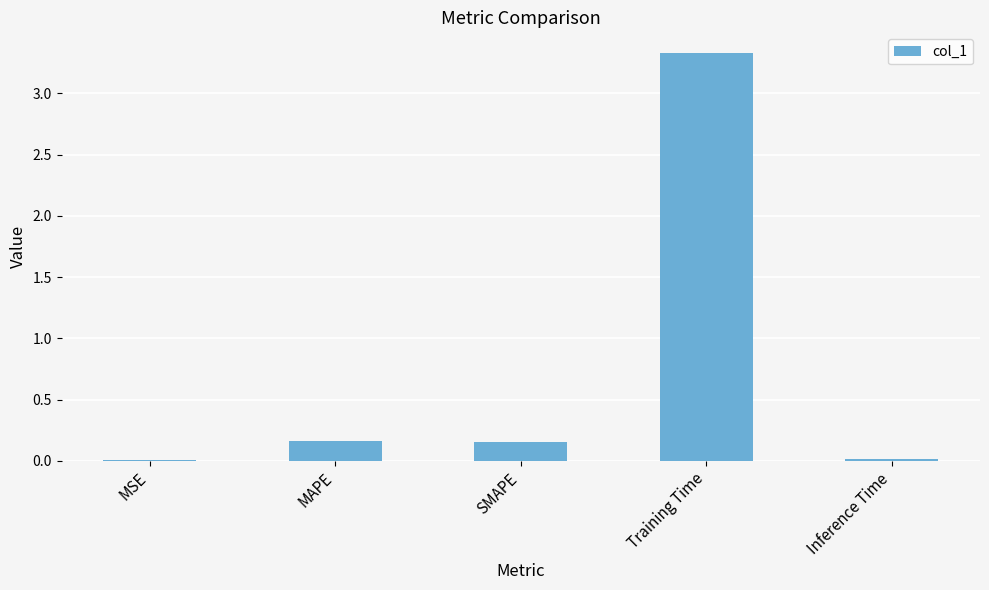

Which has a higher value, MSE or Training Time?

Training Time